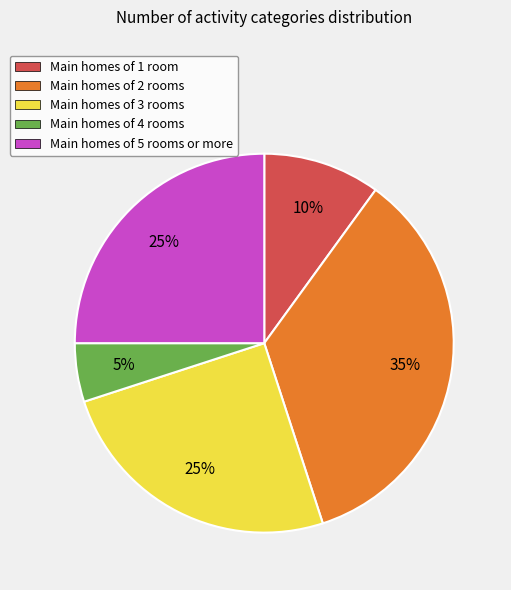

The Main homes of 4 rooms slice represents 5% of the pie. True or false?

True